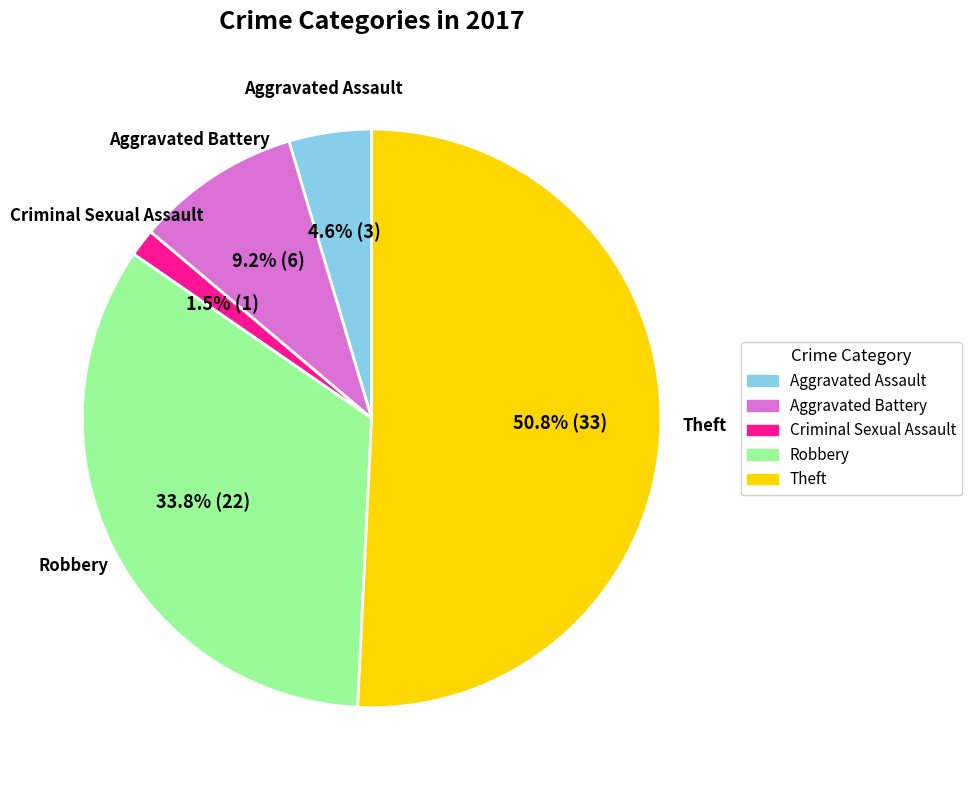

Is there any slice that represents more than half of the pie?

Yes